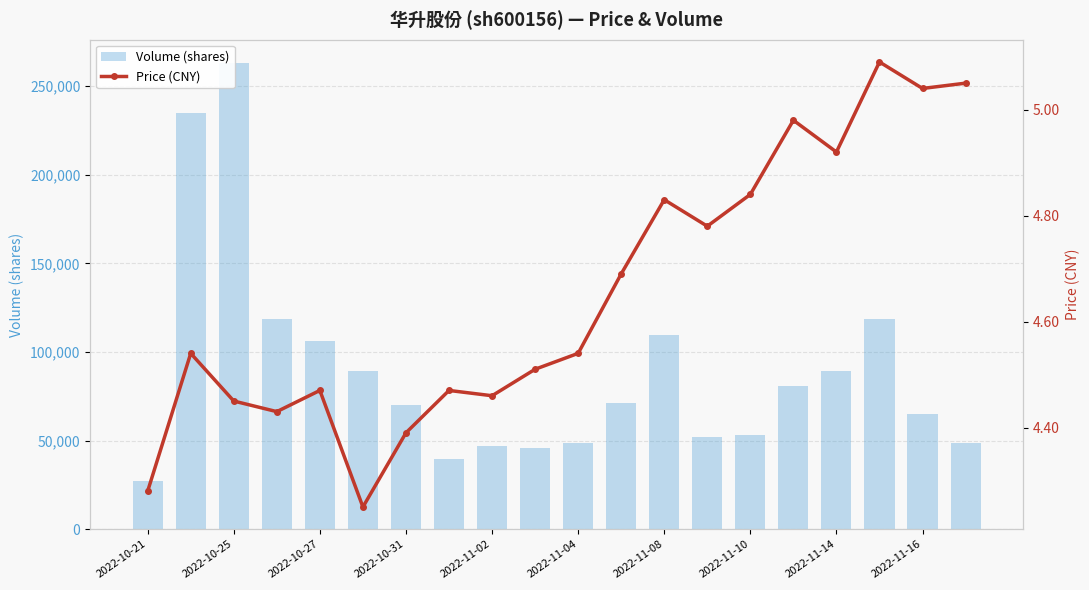

Is it true that price equals 4.5 at 2022-10-25?

True